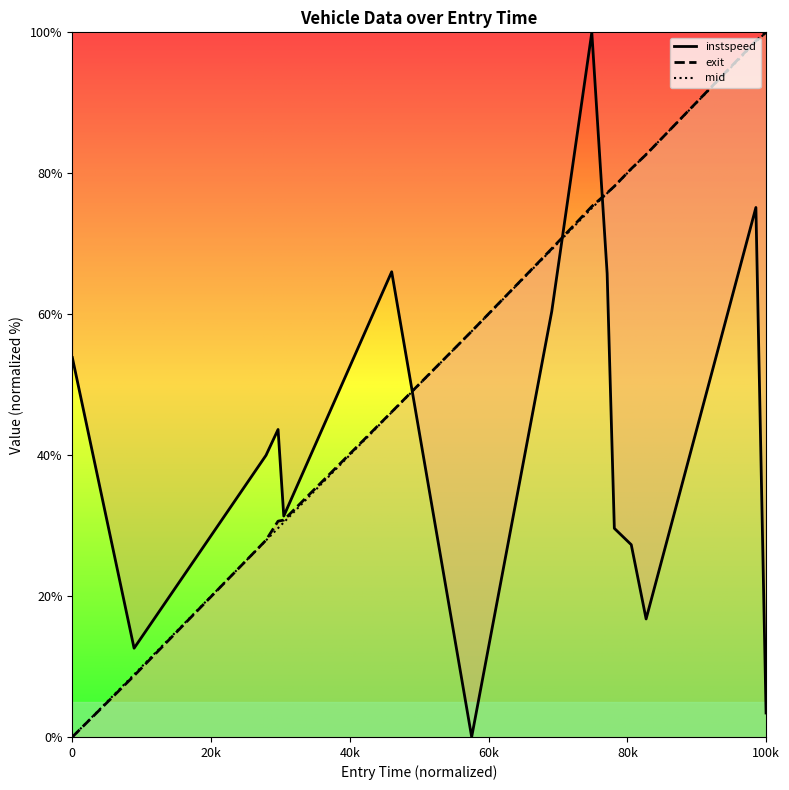

What is the difference between the maximum and minimum values in the instspeed series?

100.0